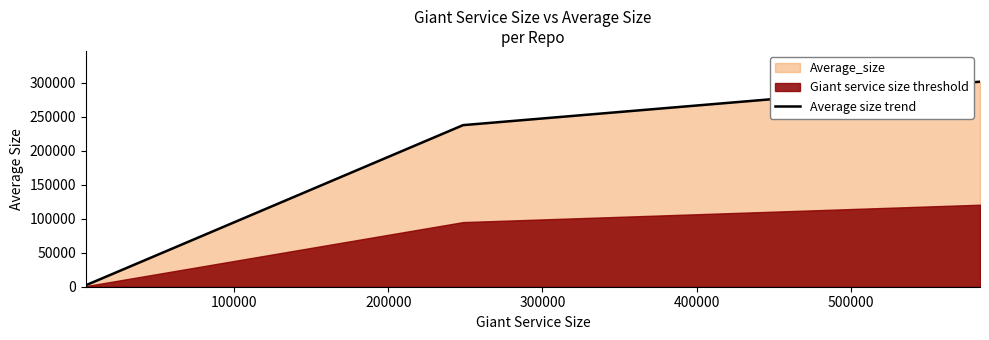

The chart shows a value of 945.3 at 0. True or false?

False